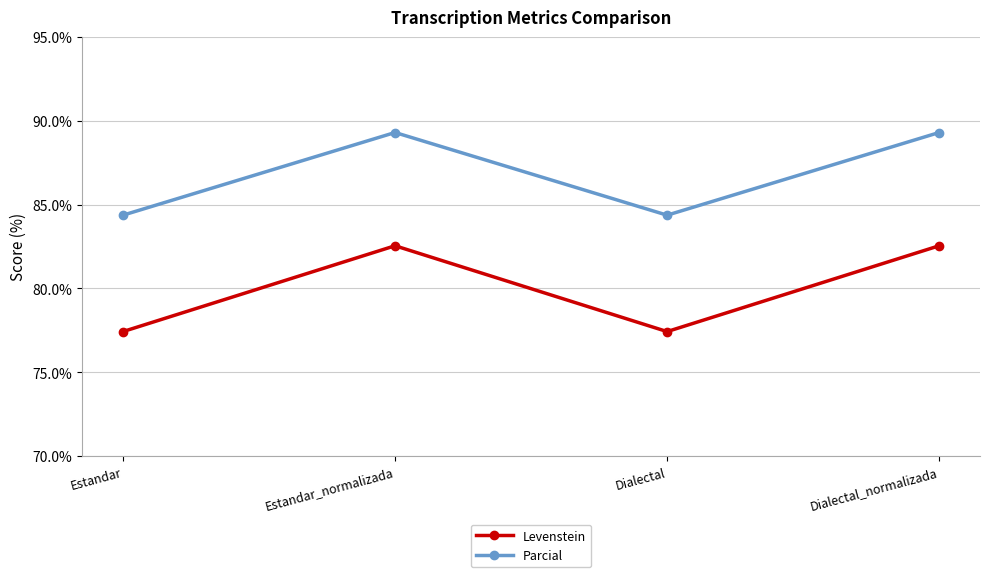

The Levenstein series shows 82.5 at Estandar_normalizada. True or false?

True